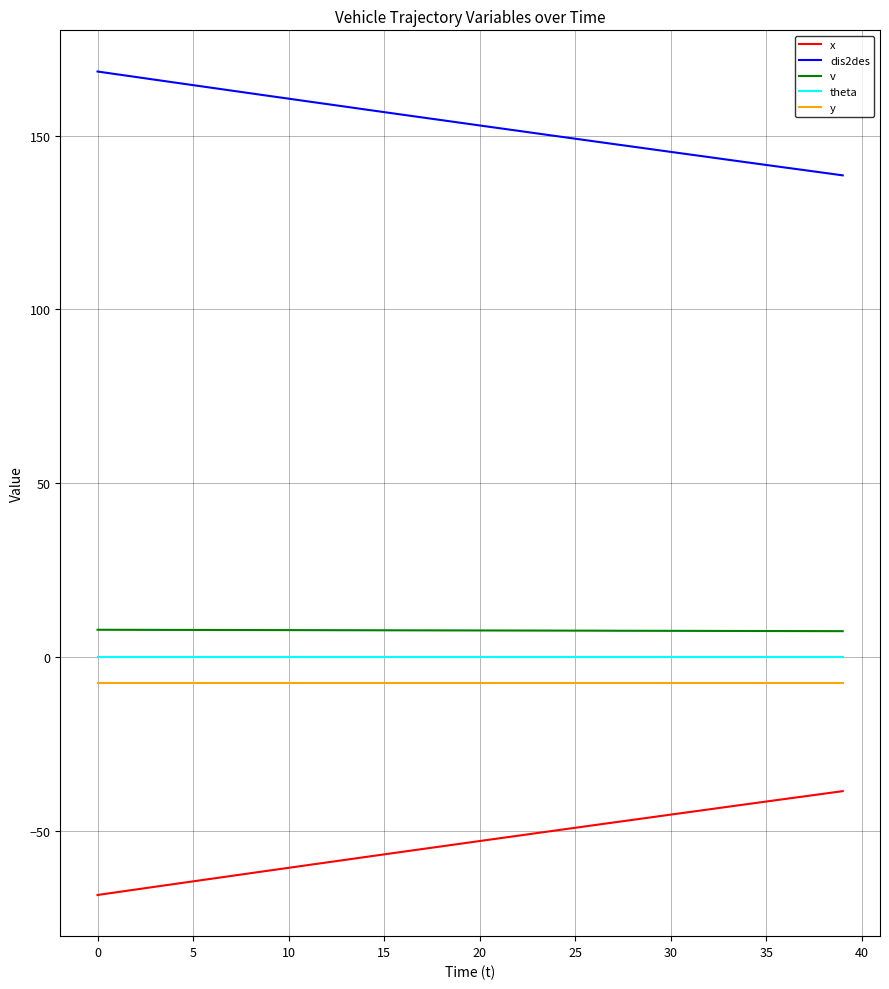

What is the difference between the maximum and minimum values in the x series?

29.9